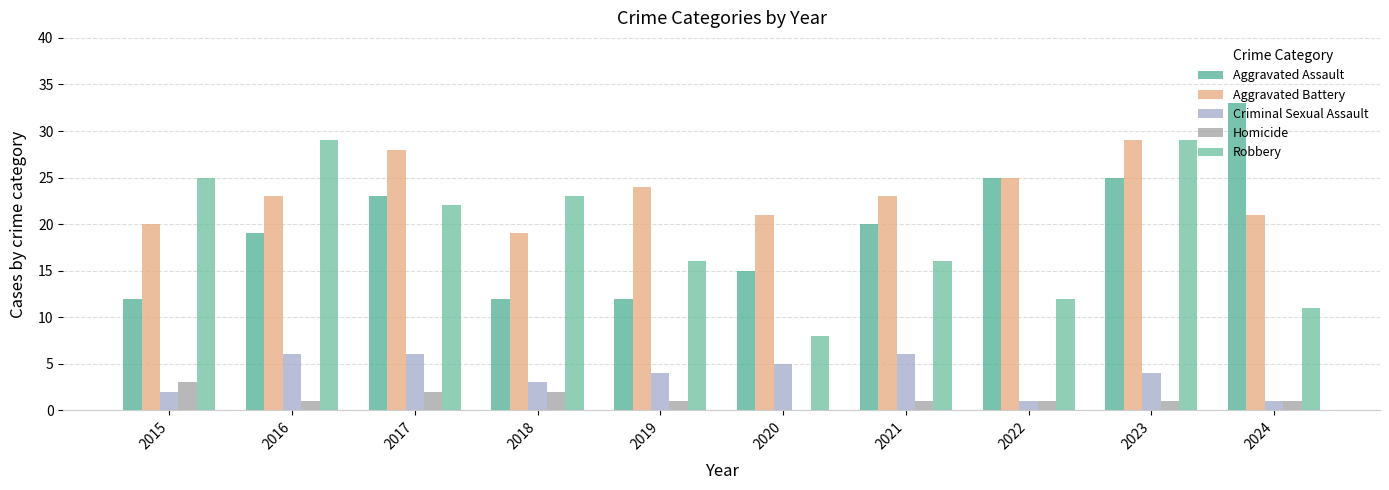

Which series has the largest total across all categories?

Aggravated Battery